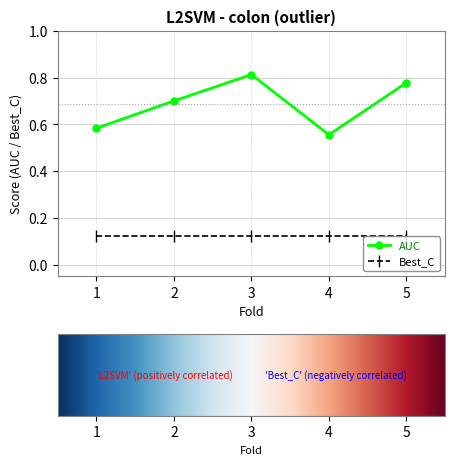

Is it true that Best_C equals 0.2 at 5?

False